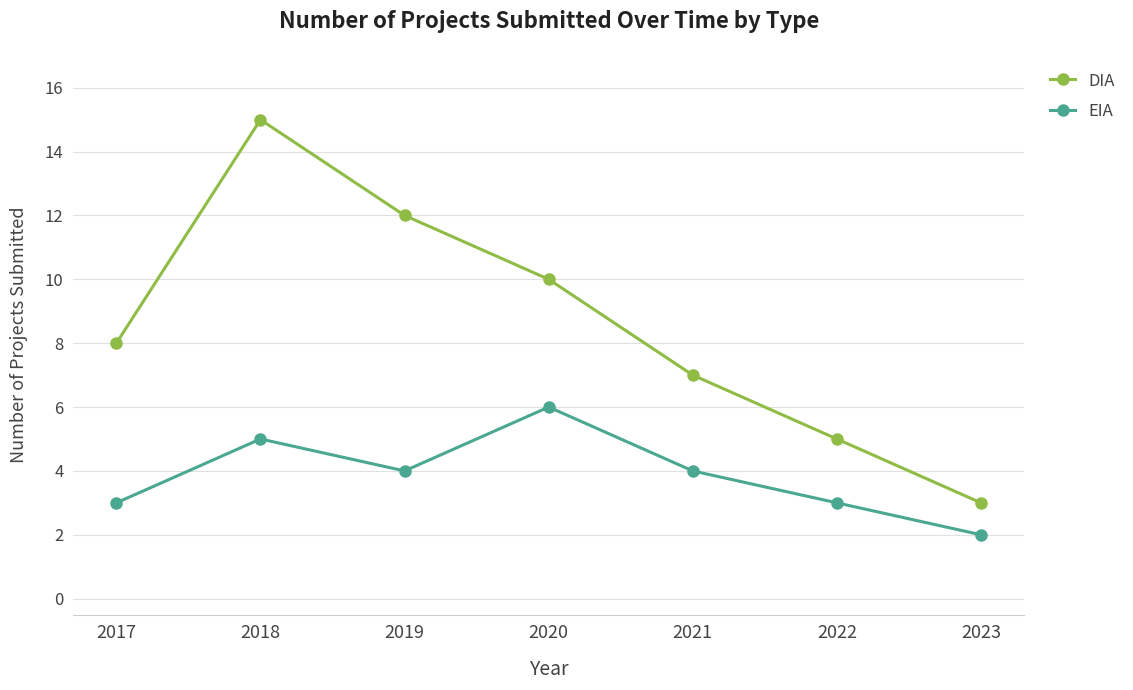

Which series has the largest range (max minus min)?

DIA